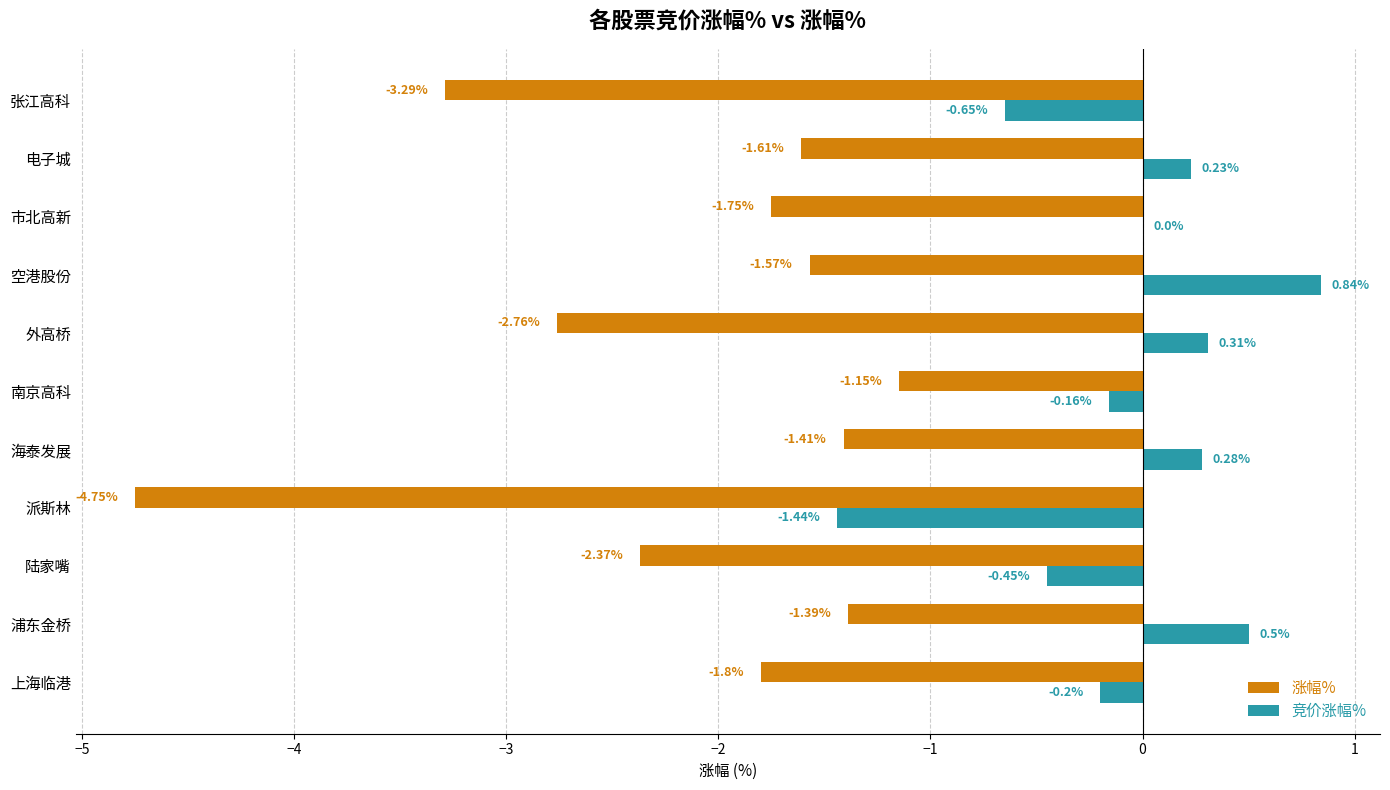

Is the value of 竞价涨幅% at 空港股份 greater than the value of 涨幅% at 上海临港?

Yes